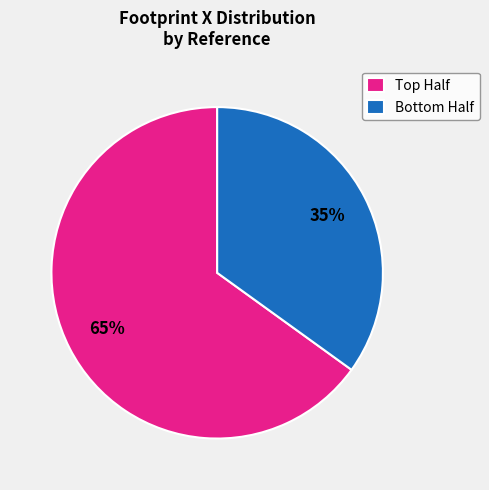

Is there any slice that represents more than half of the pie?

Yes